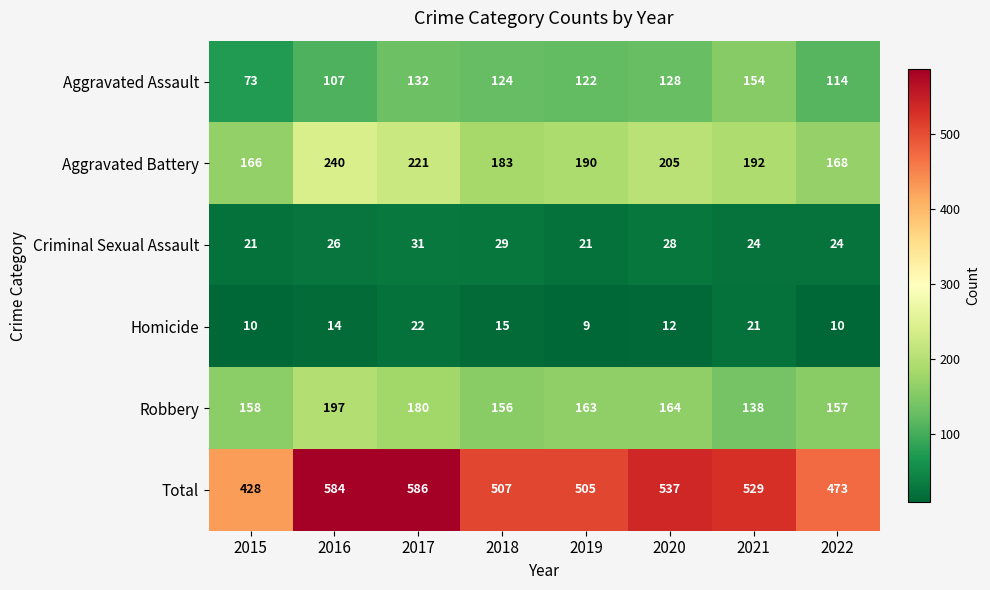

What is the difference between the highest and lowest values at 2015?

418